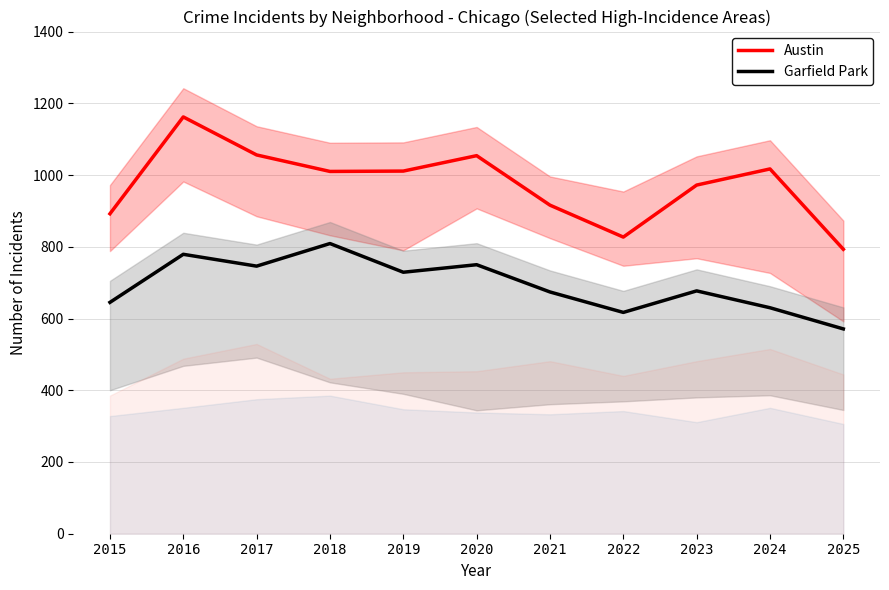

Is the value of Austin at 2025 greater than the value of Garfield Park at 2015?

Yes